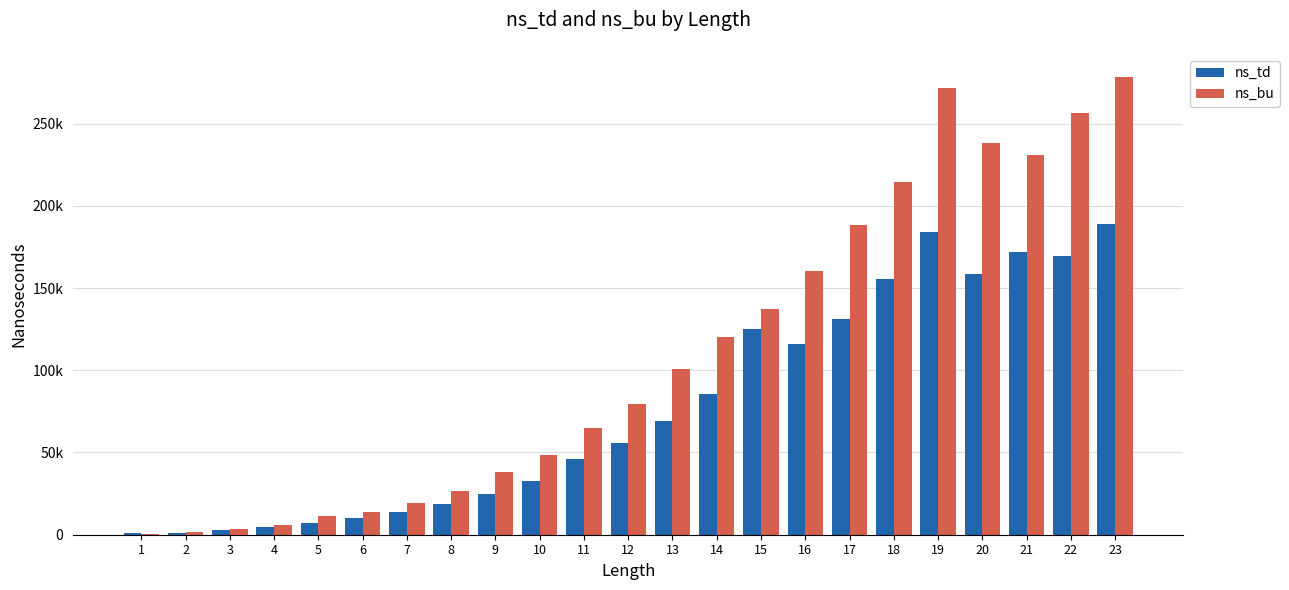

Read the ns_bu value at 10, to the nearest 100.

48400